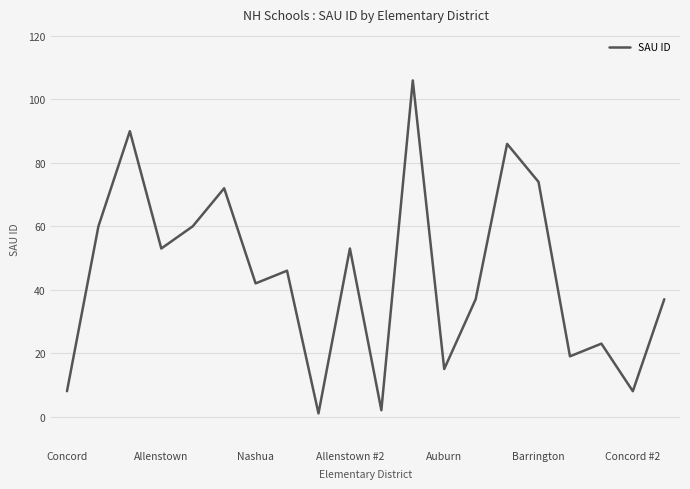

What is the difference between the maximum and minimum values?

105